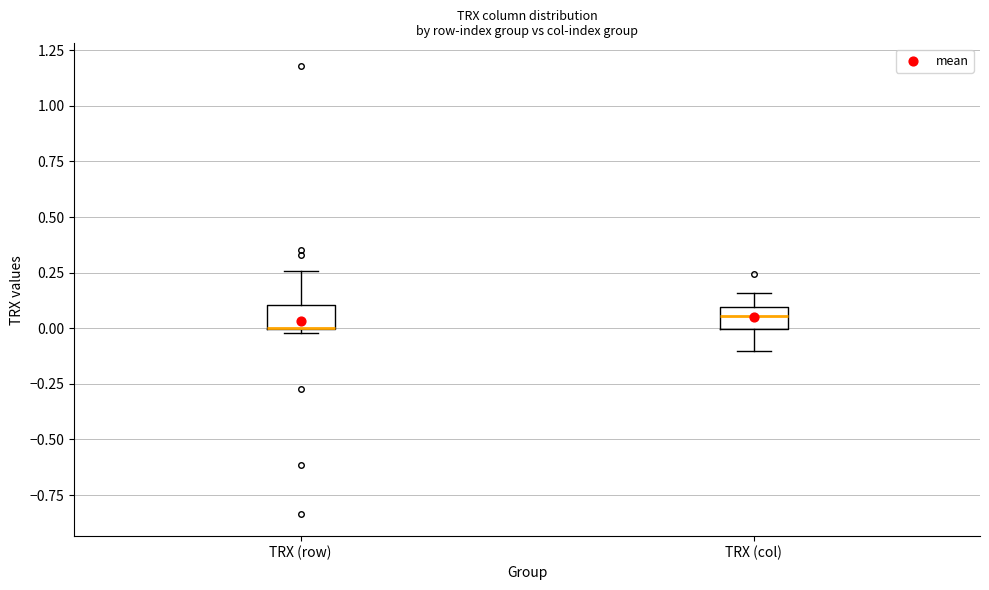

Where does the upper whisker of the box for TRX (col) end on the y-axis? The values are not printed on the chart, so give them approximately, as read against the axis.

0.15